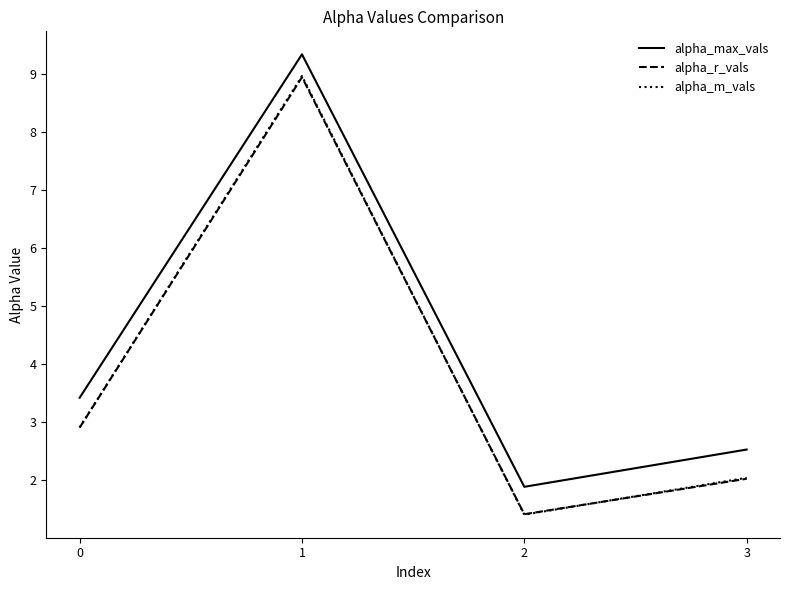

Rank the categories by alpha_max_vals value from highest to lowest.

1, 0, 3, 2